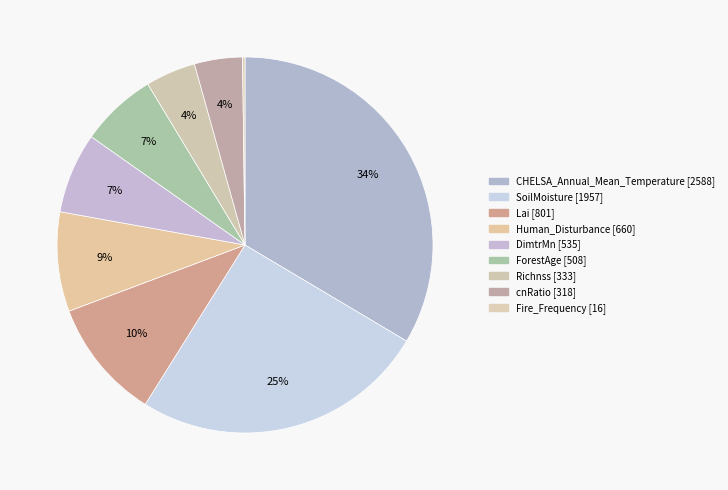

Combined, do CHELSA_Annual_Mean_Temperature and ForestAge account for over 50%?

No